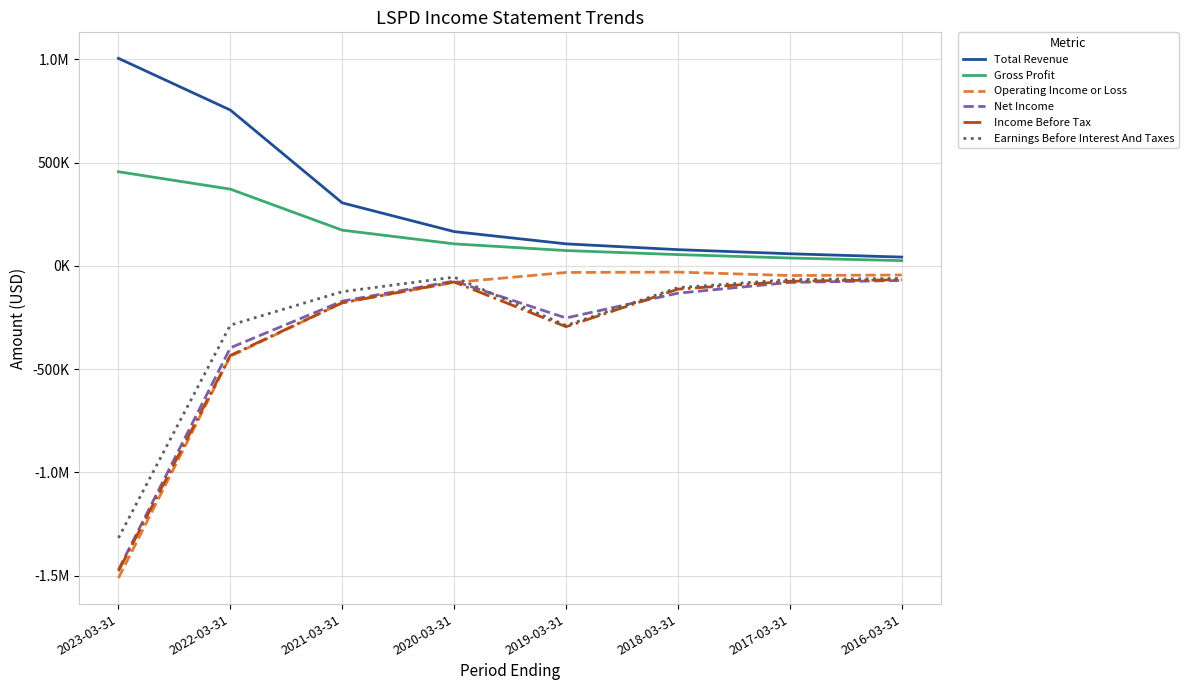

What is the value of the Gross Profit point at the 3rd from the left?

172800